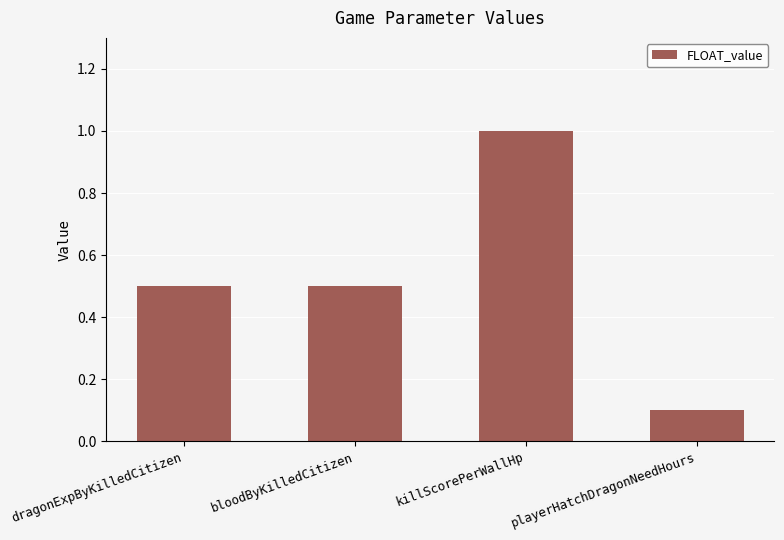

What is the label of the 2nd bar from the left?

bloodByKilledCitizen